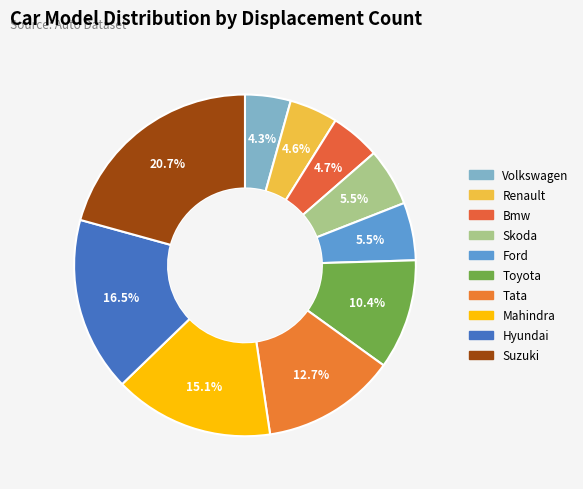

Count the number of slices in the pie.

10